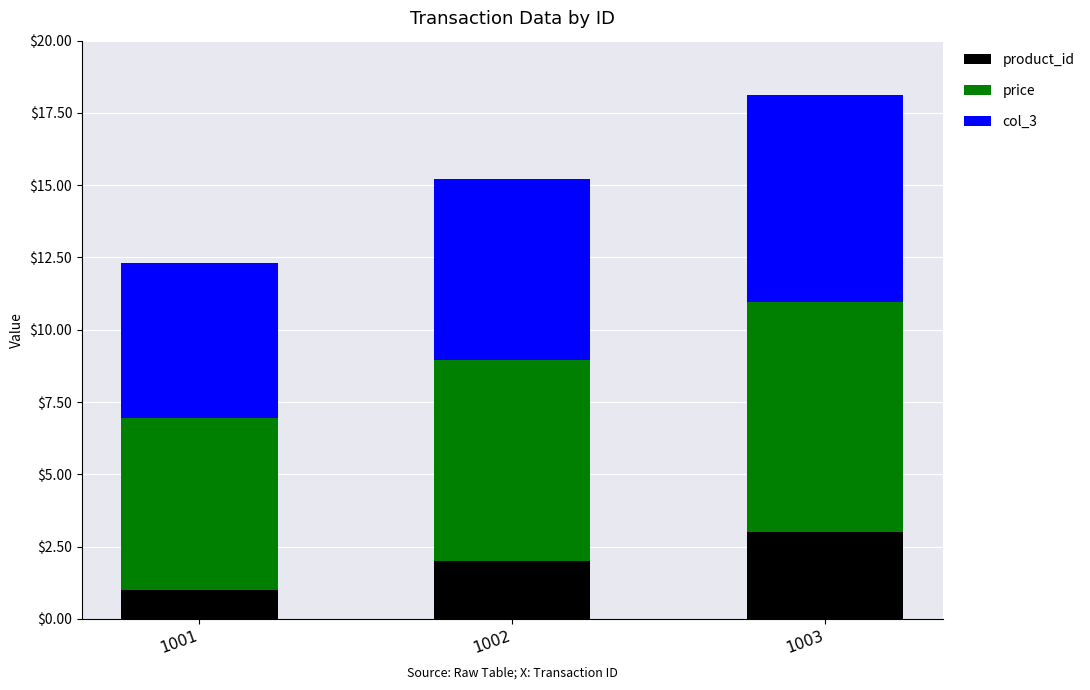

Count the number of categories in the chart.

3